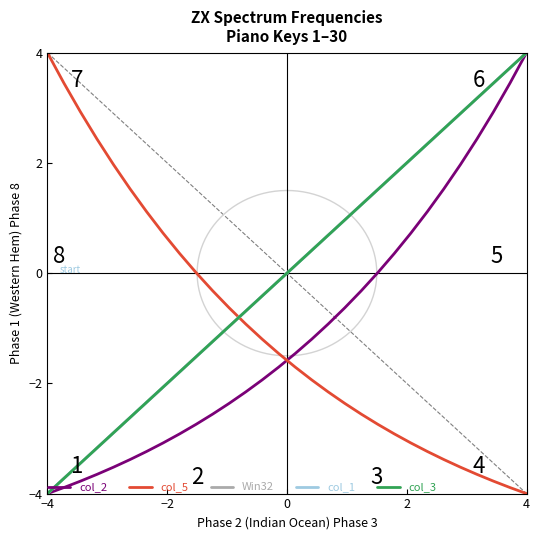

Which label corresponds to the smallest value in the chart?

−4